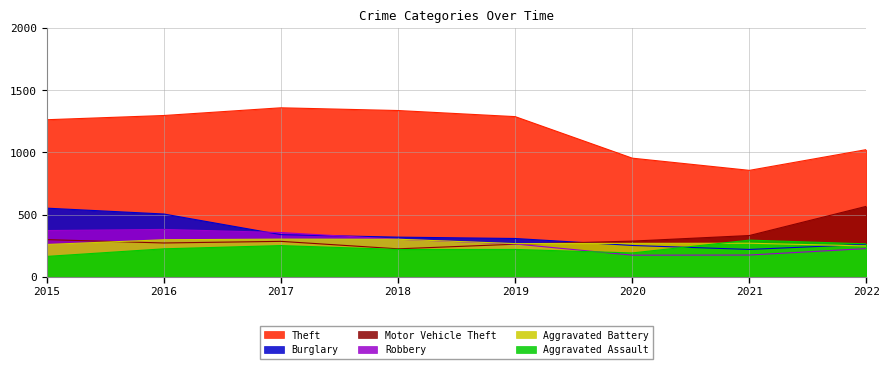

At how many categories does at least one series exceed 369?

8